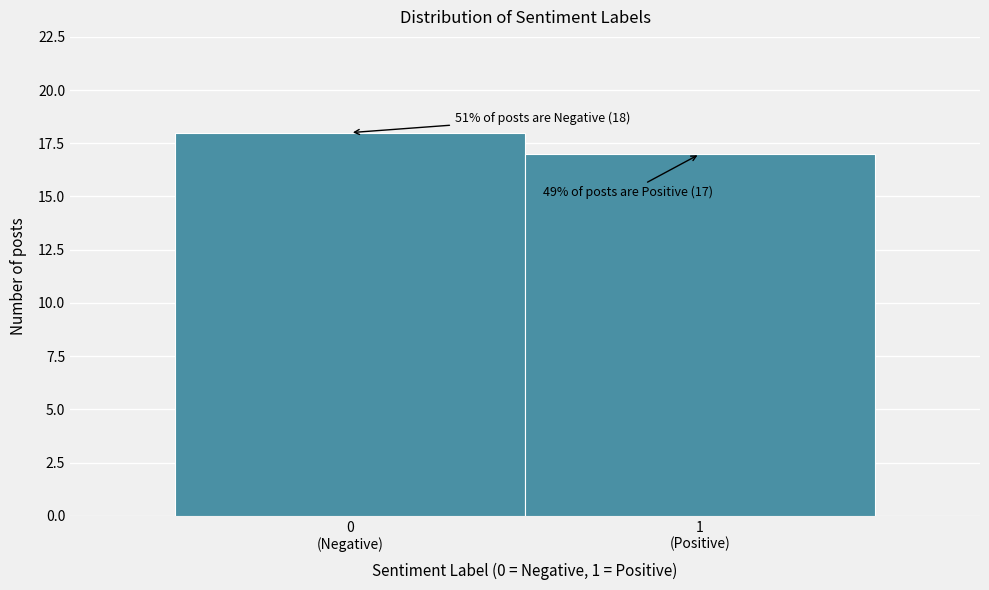

Reading left to right, transcribe all the data shown in this chart.

18	17